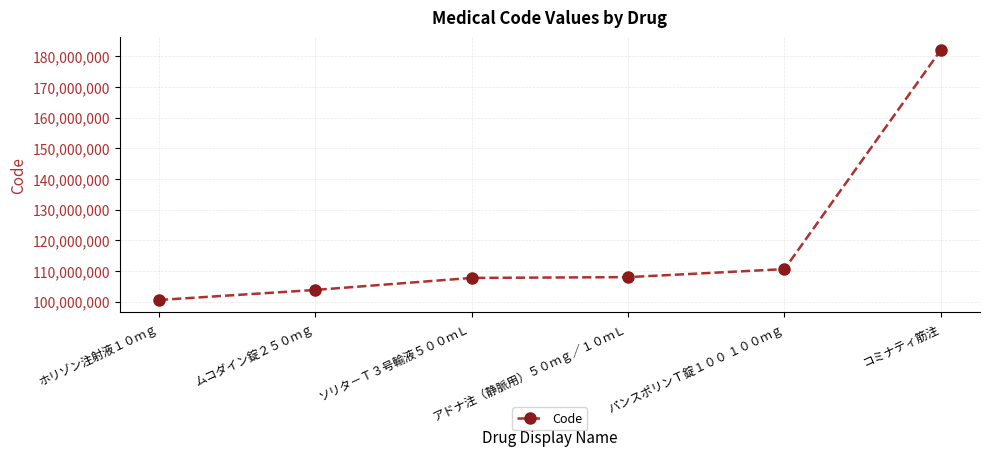

True or false: there are more than 1 points higher than both neighbors.

False